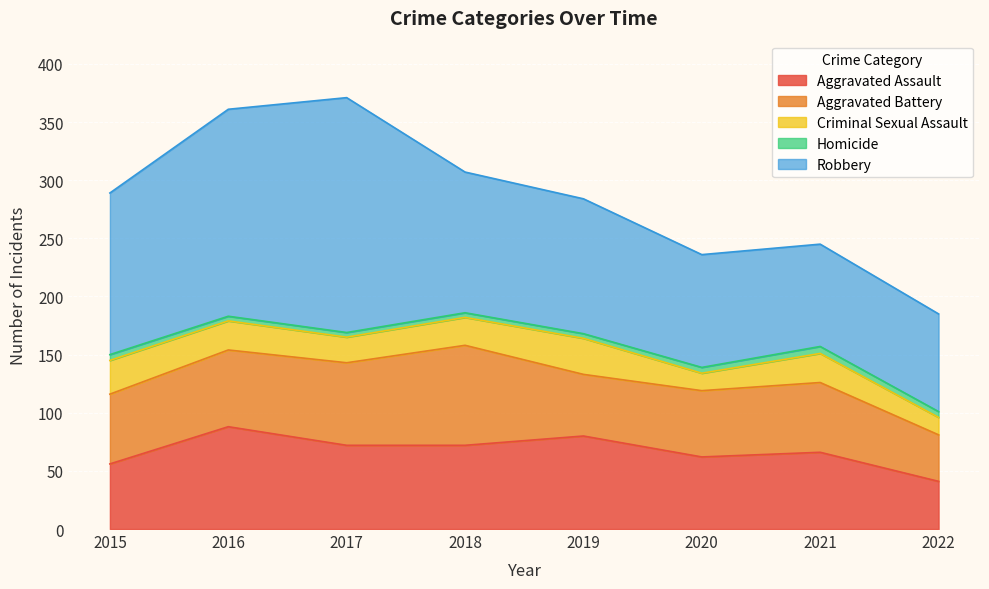

True or false: Robbery has a value of 155 at 2020.

False